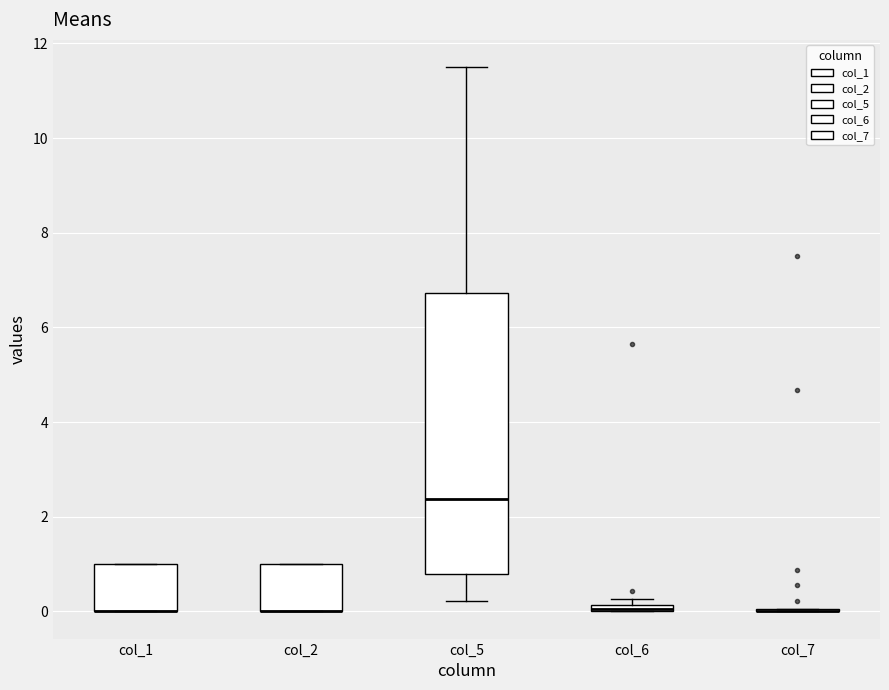

Comparing the boxes themselves (not the whiskers), which one is the tallest?

col_5